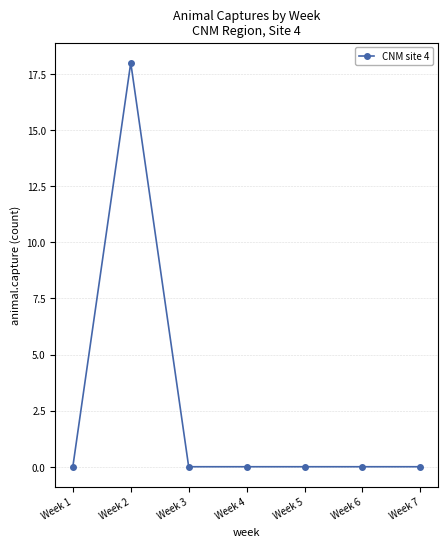

The value at Week 5 is 11. True or false?

False